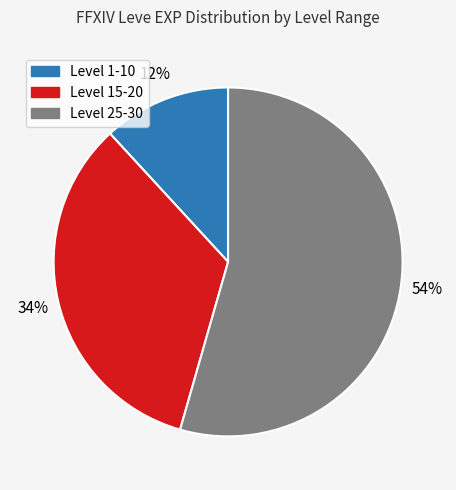

Is there any slice that represents more than half of the pie?

Yes